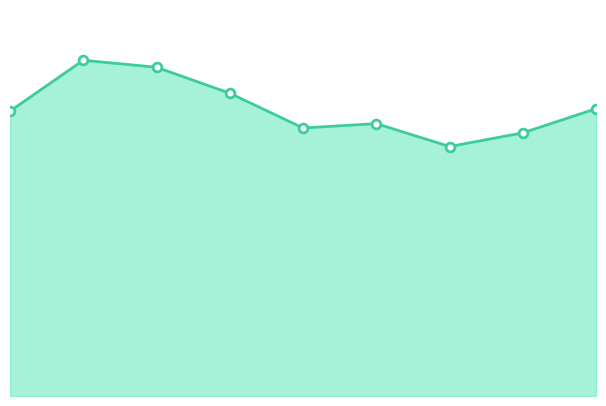

Which series contains the highest Y value?

Crime Total Line